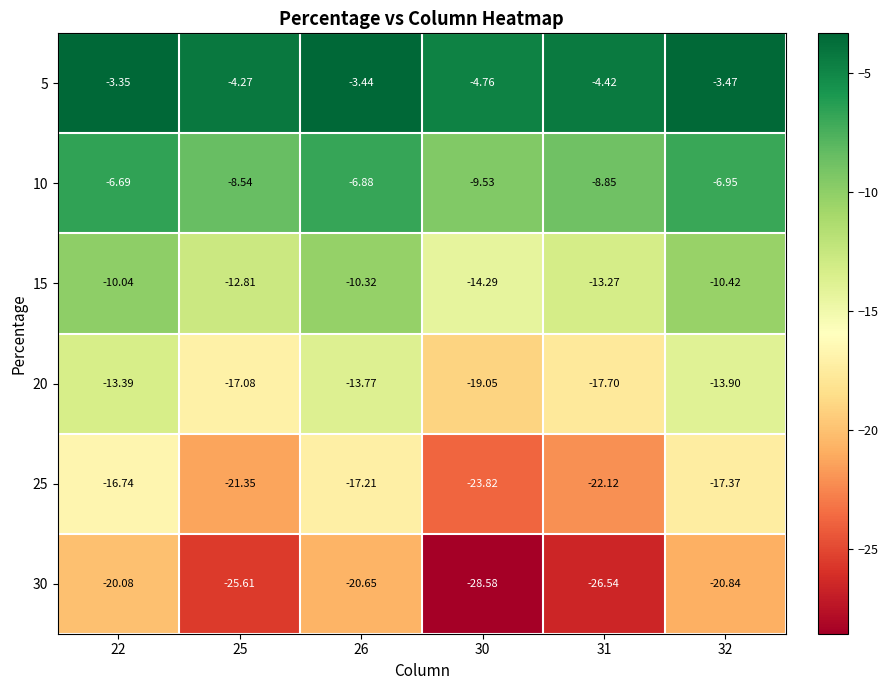

Between 30 and 31, which series saw the biggest shift?

30